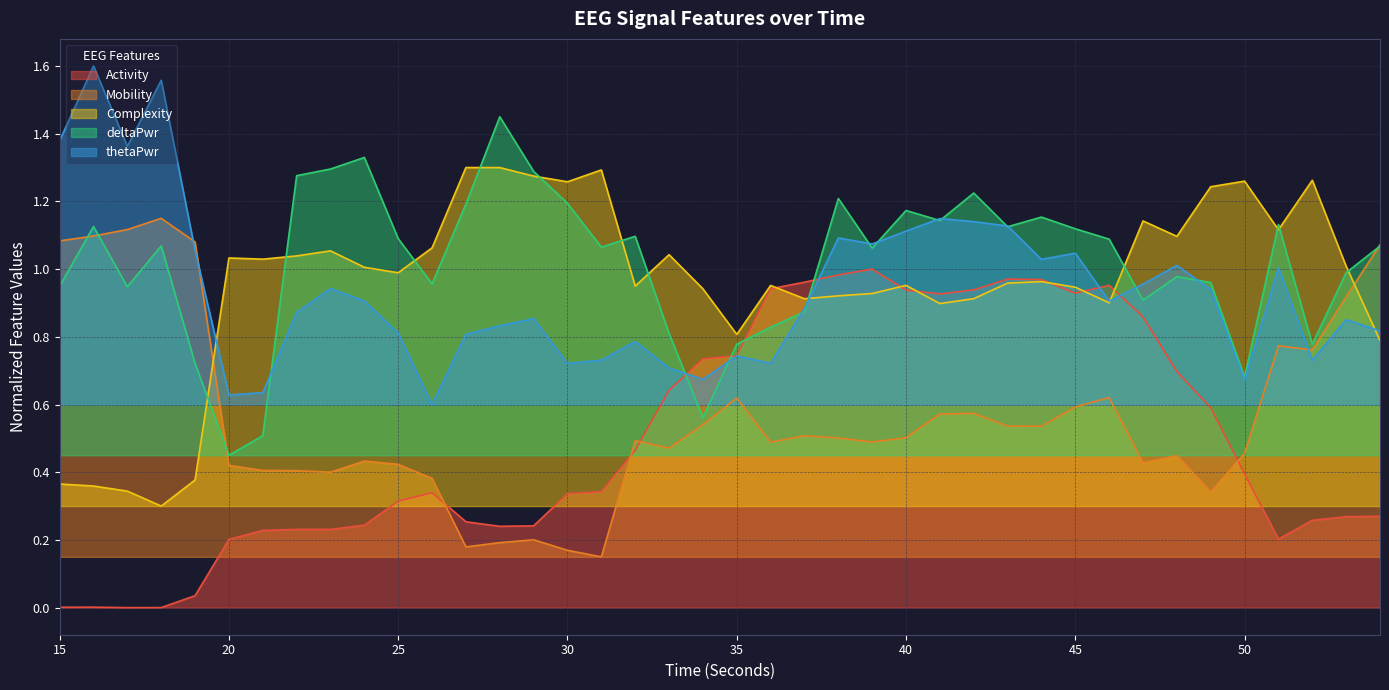

Reading left to right, what are all the values shown in this chart?

hjorthActivity_EEG: 15=0.0	16=0.0	17=0.0	18=0.0	19=0.0	20=0.2	21=0.2	22=0.2	23=0.2	24=0.2	25=0.3	26=0.3	27=0.3	28=0.2	29=0.2	30=0.3	31=0.3	32=0.5	33=0.6	34=0.7	35=0.7	36=0.9	37=1.0	38=1.0	39=1.0	40=0.9	41=0.9	42=0.9	43=1.0	44=1.0	45=0.9	46=1.0	47=0.9	48=0.7	49=0.6	50=0.4	51=0.2	52=0.3	53=0.3	54=0.3
hjorthMobility_EEG: 15=1.1	16=1.1	17=1.1	18=1.1	19=1.1	20=0.4	21=0.4	22=0.4	23=0.4	24=0.4	25=0.4	26=0.4	27=0.2	28=0.2	29=0.2	30=0.2	31=0.1	32=0.5	33=0.5	34=0.5	35=0.6	36=0.5	37=0.5	38=0.5	39=0.5	40=0.5	41=0.6	42=0.6	43=0.5	44=0.5	45=0.6	46=0.6	47=0.4	48=0.4	49=0.3	50=0.5	51=0.8	52=0.8	53=0.9	54=1.1
hjorthComplexity_EEG: 15=0.4	16=0.4	17=0.3	18=0.3	19=0.4	20=1.0	21=1.0	22=1.0	23=1.1	24=1.0	25=1.0	26=1.1	27=1.3	28=1.3	29=1.3	30=1.3	31=1.3	32=0.9	33=1.0	34=0.9	35=0.8	36=1.0	37=0.9	38=0.9	39=0.9	40=1.0	41=0.9	42=0.9	43=1.0	44=1.0	45=0.9	46=0.9	47=1.1	48=1.1	49=1.2	50=1.3	51=1.1	52=1.3	53=1.0	54=0.8
deltaPower_EEG: 15=0.9	16=1.1	17=0.9	18=1.1	19=0.7	20=0.4	21=0.5	22=1.3	23=1.3	24=1.3	25=1.1	26=1.0	27=1.2	28=1.4	29=1.3	30=1.2	31=1.1	32=1.1	33=0.8	34=0.6	35=0.8	36=0.8	37=0.9	38=1.2	39=1.1	40=1.2	41=1.1	42=1.2	43=1.1	44=1.2	45=1.1	46=1.1	47=0.9	48=1.0	49=1.0	50=0.7	51=1.1	52=0.8	53=1.0	54=1.1
thetaPower_EEG: 15=1.4	16=1.6	17=1.4	18=1.6	19=1.1	20=0.6	21=0.6	22=0.9	23=0.9	24=0.9	25=0.8	26=0.6	27=0.8	28=0.8	29=0.9	30=0.7	31=0.7	32=0.8	33=0.7	34=0.7	35=0.7	36=0.7	37=0.9	38=1.1	39=1.1	40=1.1	41=1.1	42=1.1	43=1.1	44=1.0	45=1.0	46=0.9	47=1.0	48=1.0	49=0.9	50=0.7	51=1.0	52=0.7	53=0.9	54=0.8